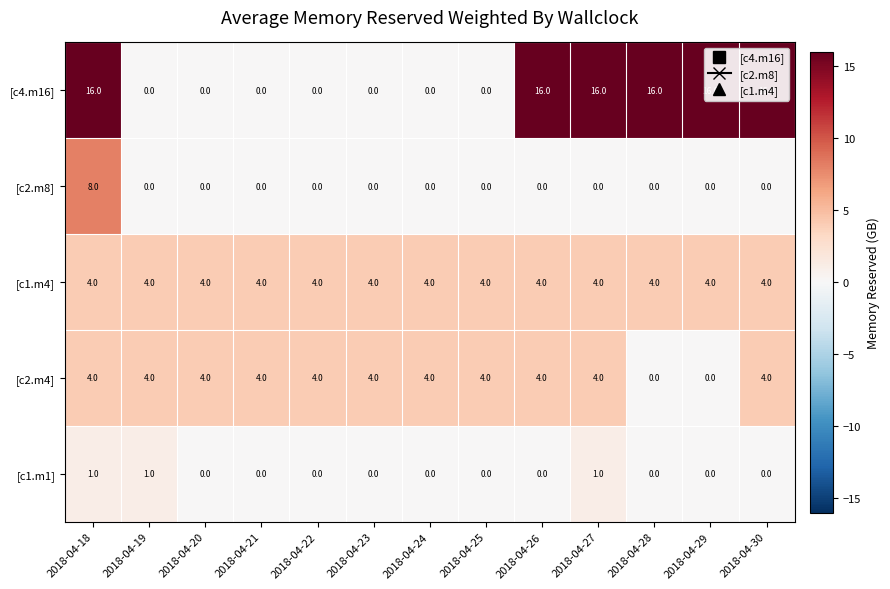

What is the difference between the maximum and minimum values in the [c4.m16] series?

16